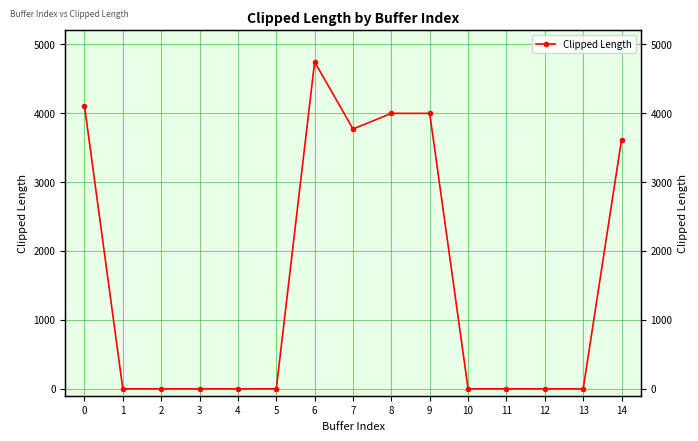

Reading right to left, what are all the values shown in this chart?

3614.9	0.0	0.0	0.0	0.0	3995.4	3995.4	3768.7	4742.6	0.0	0.0	0.0	0.0	0.0	4105.1